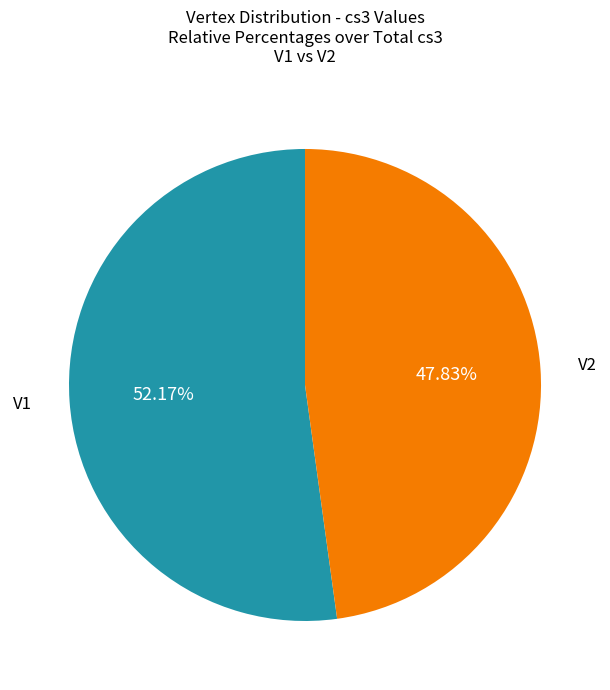

Does any single category account for the majority?

Yes